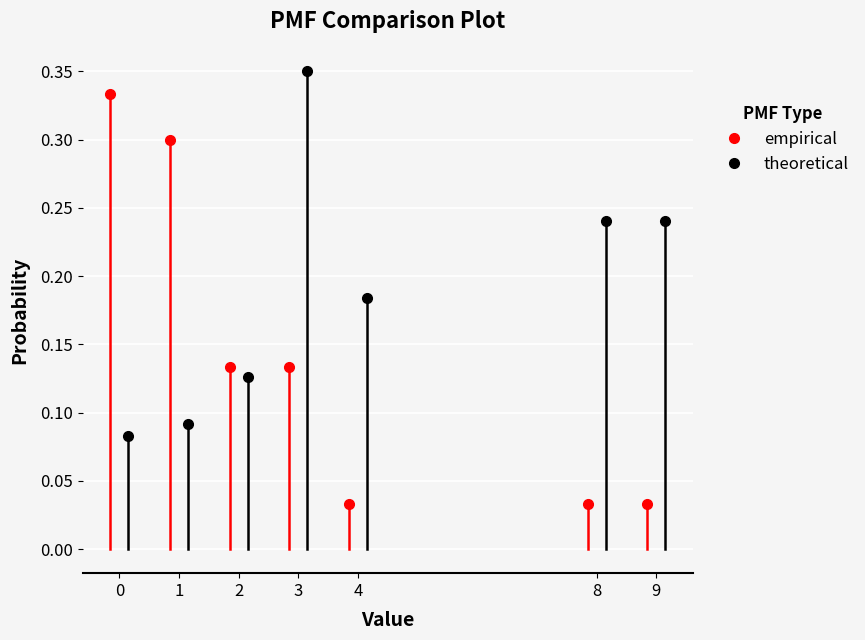

In theoretical, how many points are lower than both neighbors (excluding endpoints)?

1